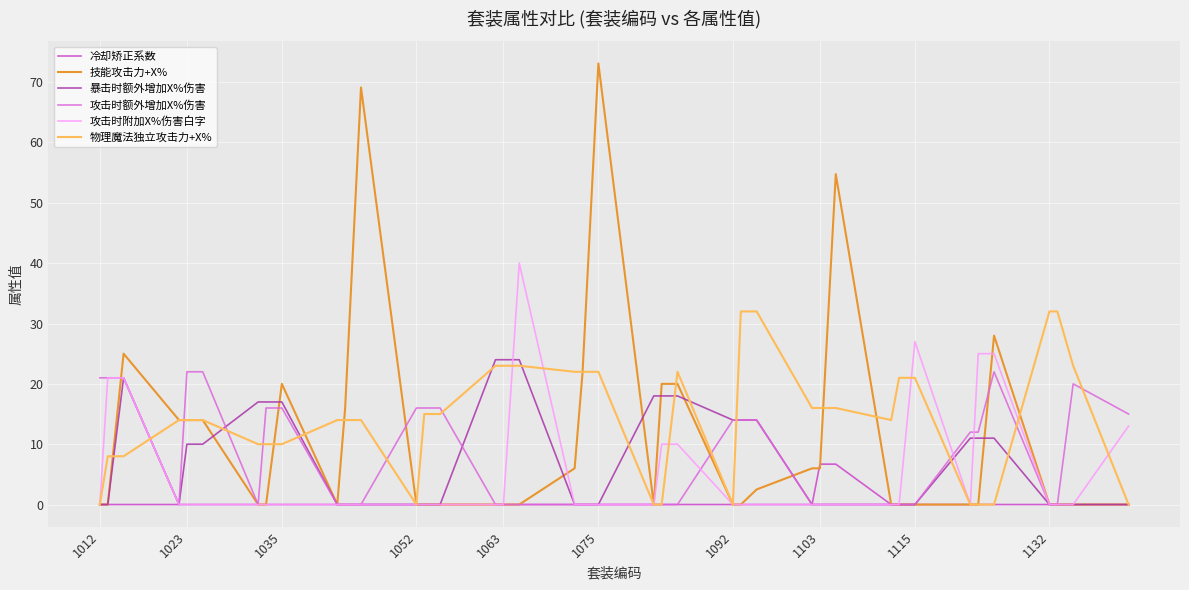

Which series has the largest range (max minus min)?

技能攻击力+X%